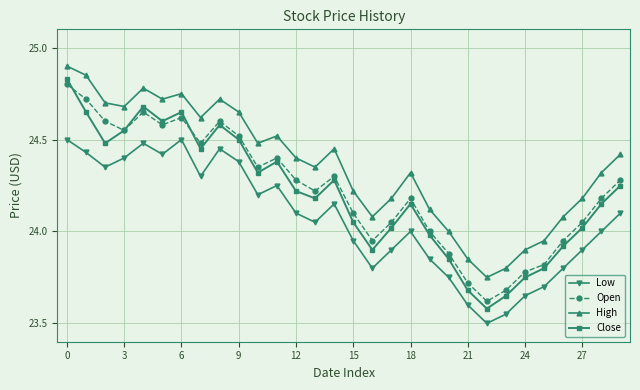

List the series in order of their peak value, highest first.

High, Close, Open, Low